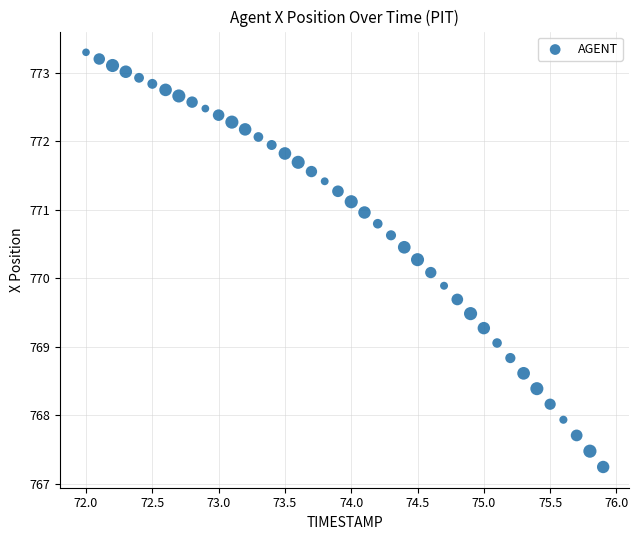

What is the range of Y values (max minus min)?

6.1